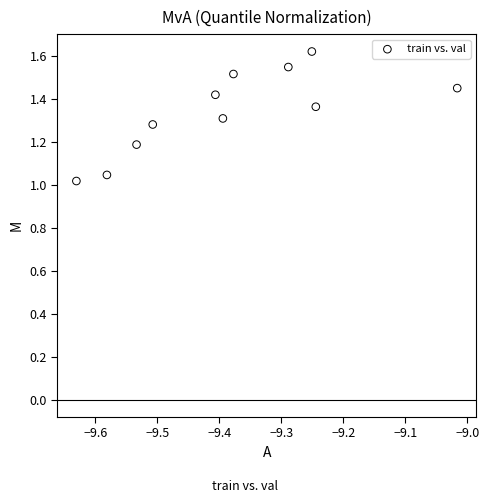

What is the range of X values (max minus min)?

0.6